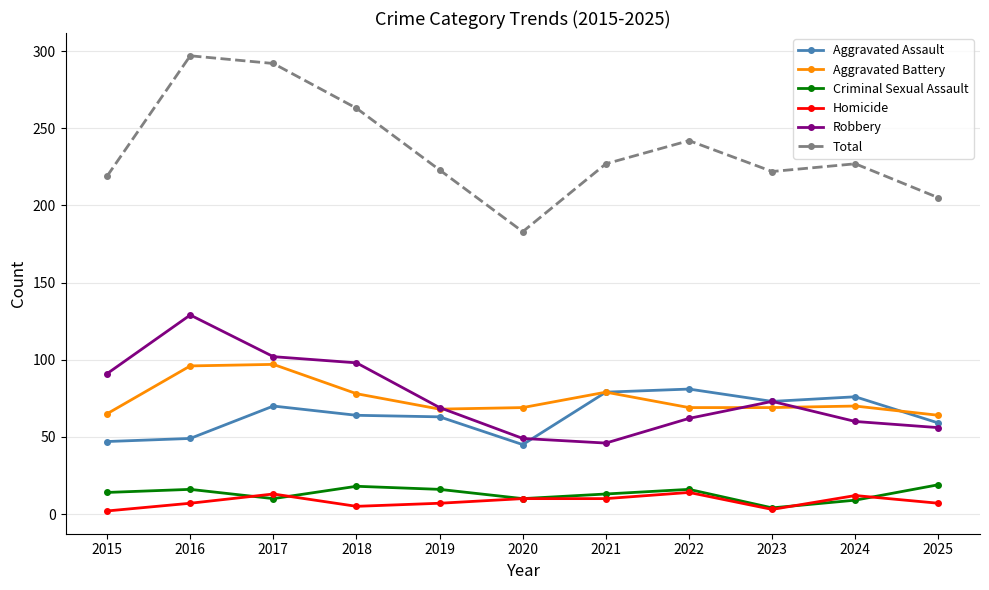

True or false: Aggravated Assault has more than 1 interior local peaks.

True